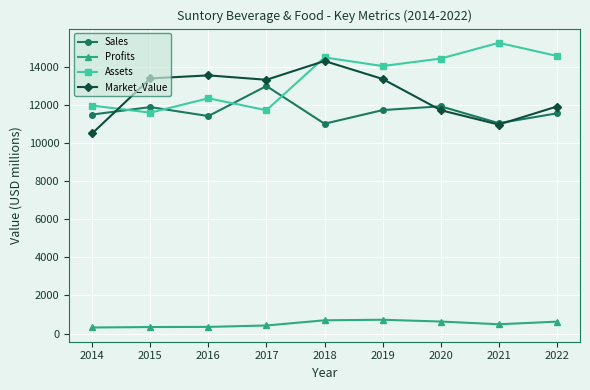

What is the highest value of the Market_Value series?

14295.0